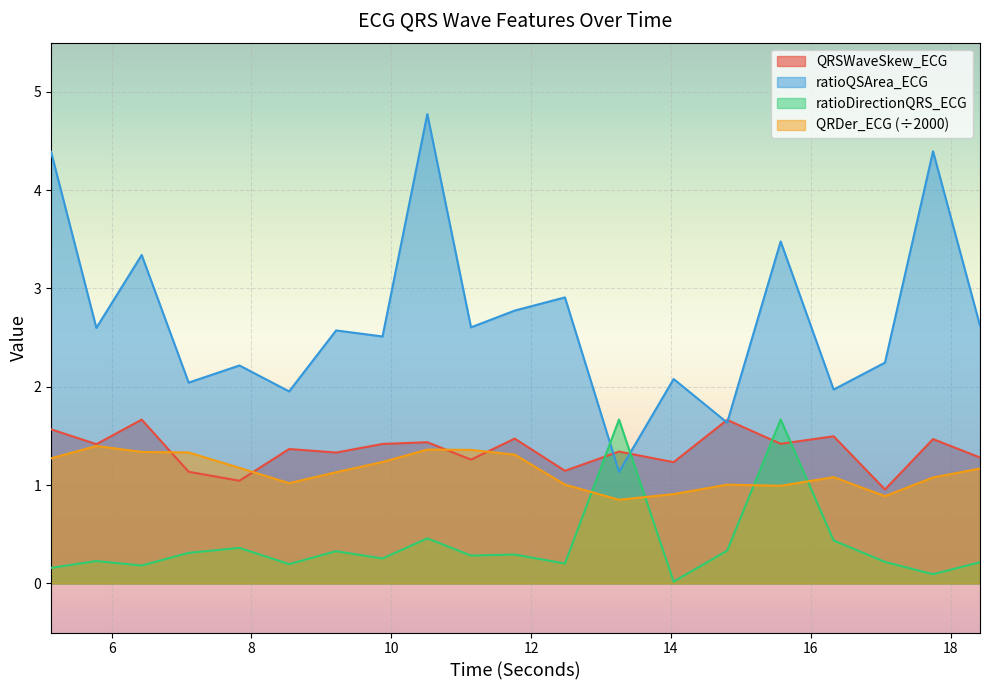

What is the label of the 9th point from the left?

10.515625